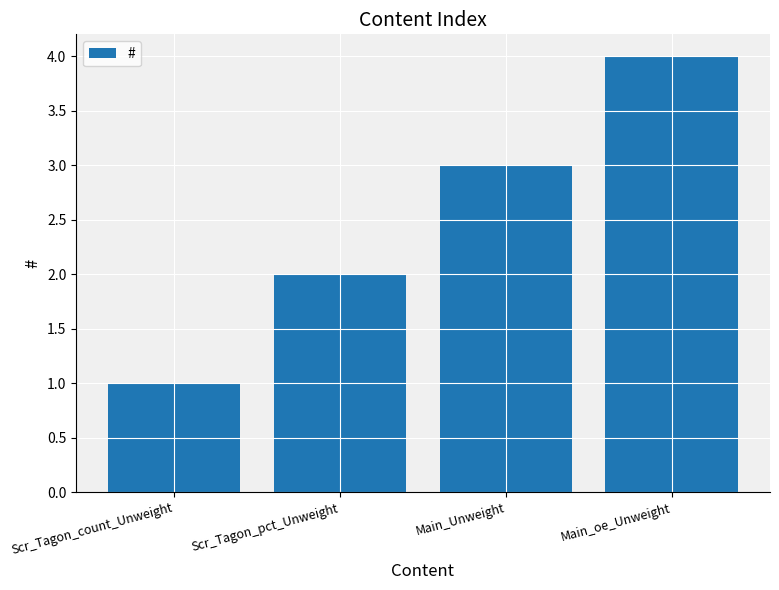

Rank the categories by value from highest to lowest.

Main_oe_Unweight, Main_Unweight, Scr_Tagon_pct_Unweight, Scr_Tagon_count_Unweight